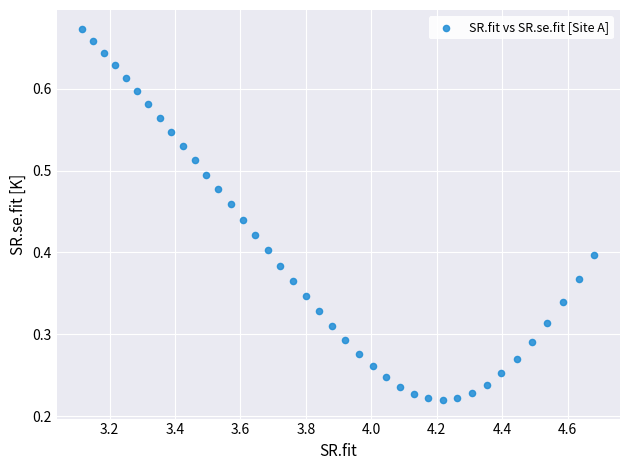

What is the range of X values (max minus min)?

1.6